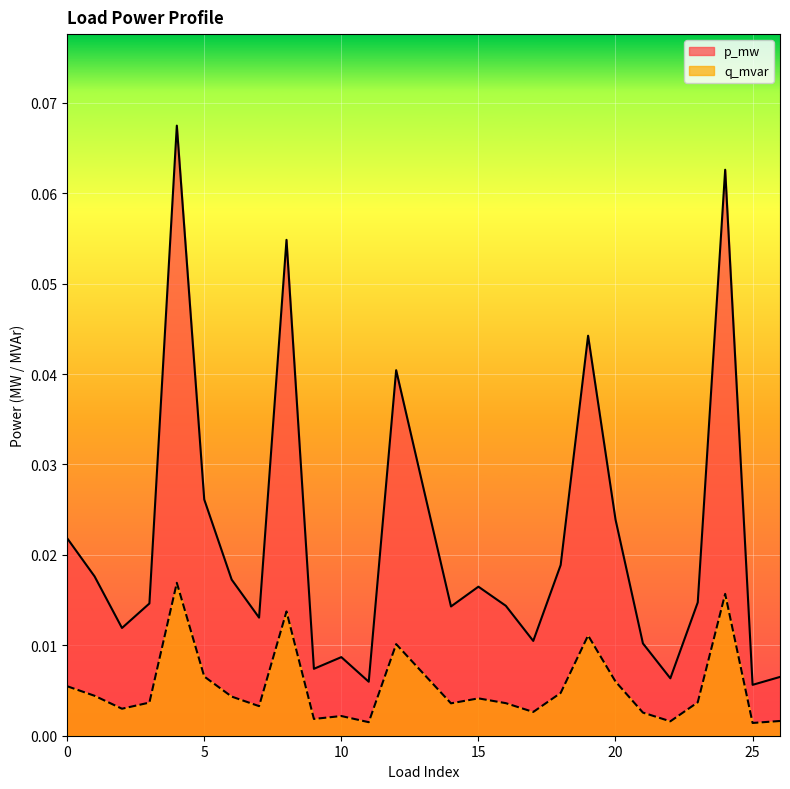

True or false: q_mvar and p_mw intersect in this chart.

False